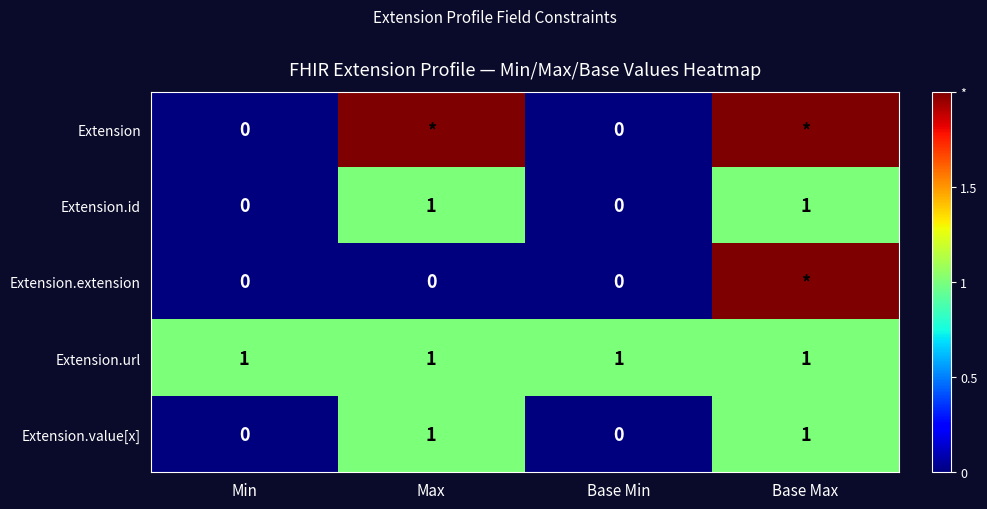

What is the total value across all series at Min?

1